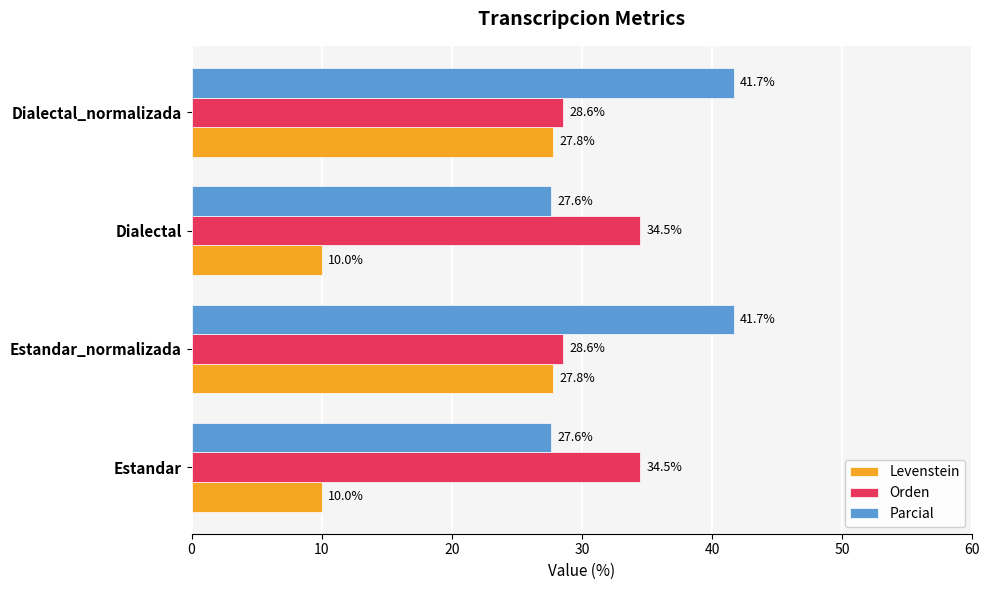

What is the average value of the Parcial series?

34.6